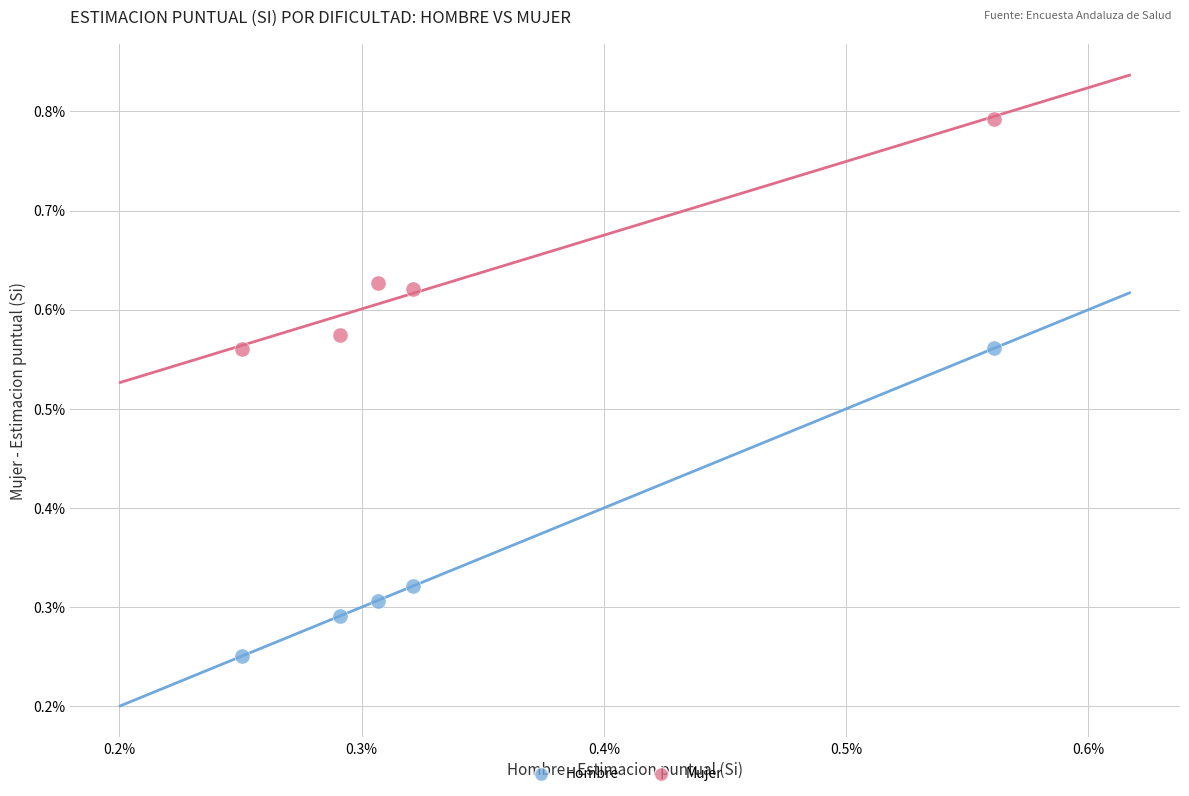

What are all the series names shown in the legend?

Hombre, Mujer